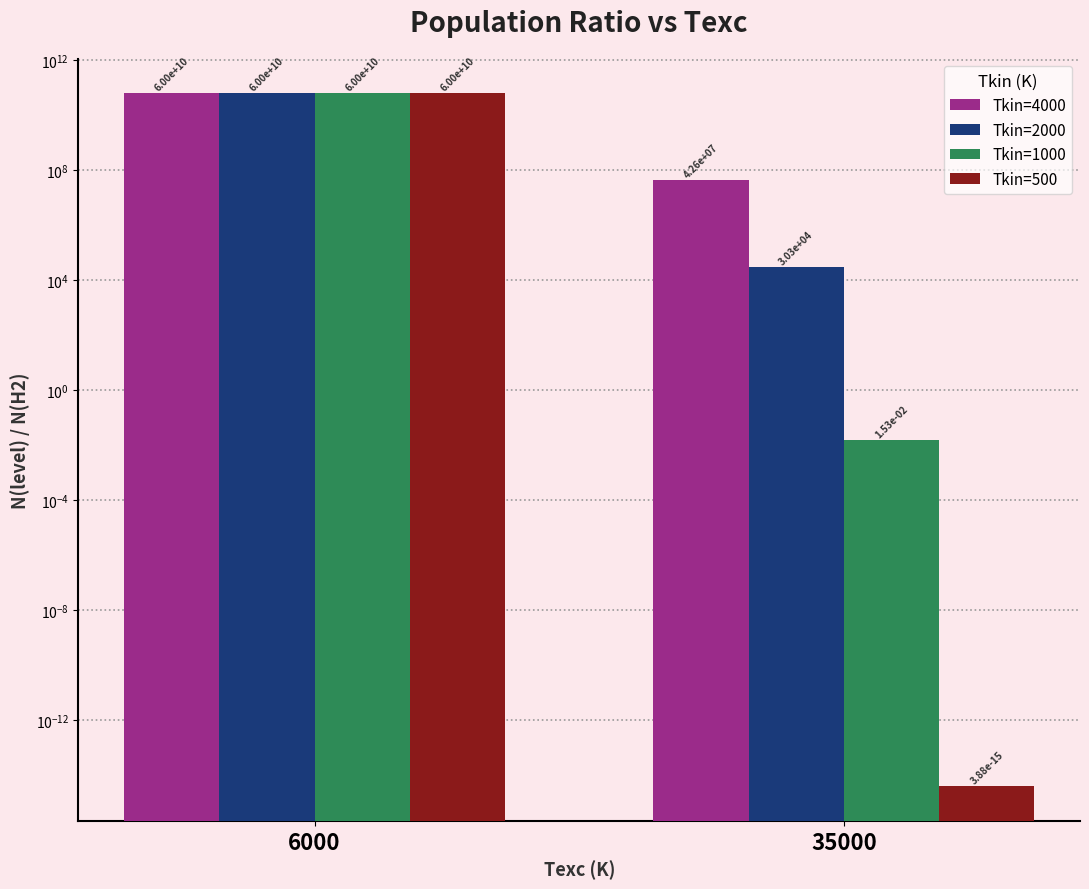

Where is Tkin=500 nearest to the value 30000000000?

6000